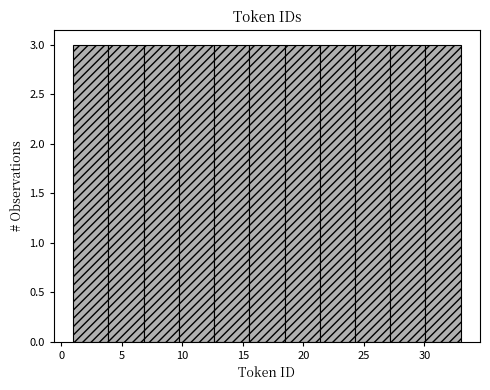

Reading left to right, transcribe this chart: for each bar, give the range it covers on the x-axis and its height. Neither the bar edges nor the heights are printed on the chart, so give them approximately, as read against the axes.

1.0 to 4.0: 3
4.0 to 7.0: 3
7.0 to 9.5: 3
9.5 to 12.5: 3
12.5 to 15.5: 3
15.5 to 18.5: 3
18.5 to 21.5: 3
21.5 to 24.5: 3
24.5 to 27.0: 3
27.0 to 30.0: 3
30.0 to 33.0: 3